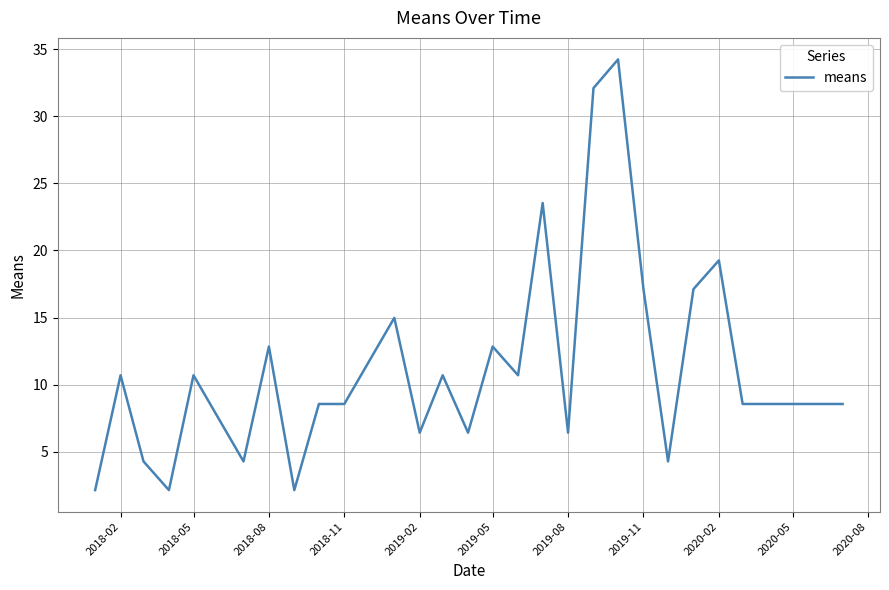

Does the chart display data point markers on the line(s)?

No